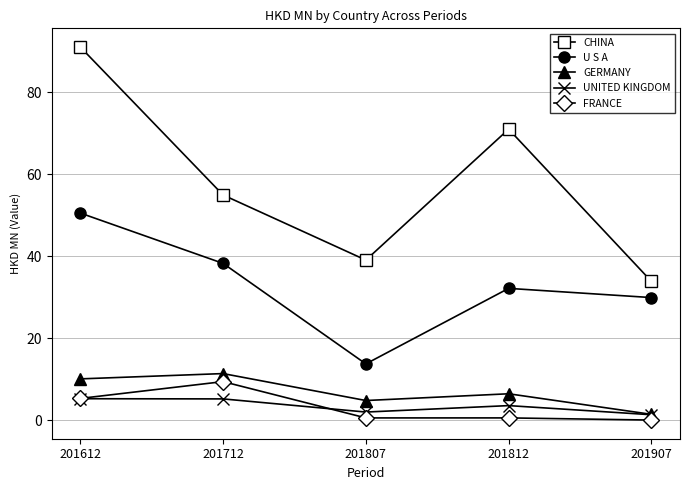

The value of U S A at 201712 is 38.2. True or false?

True